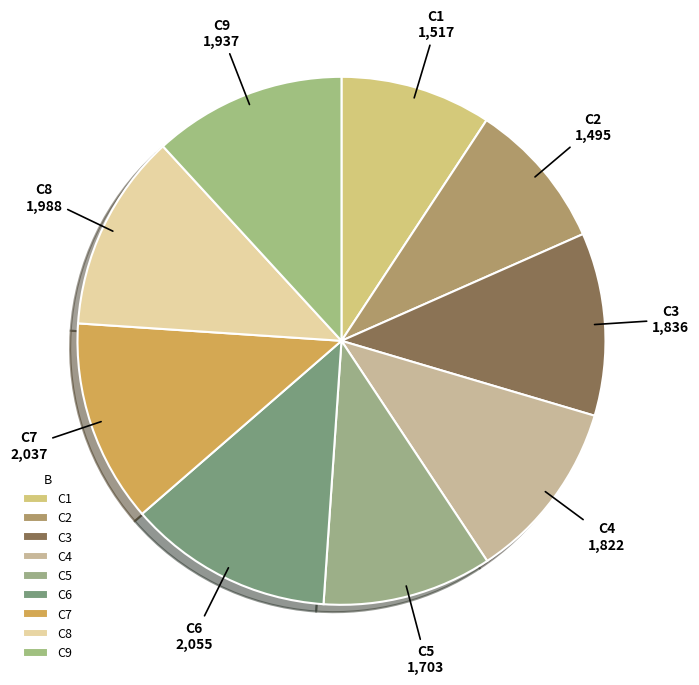

Do C2 and C6 together represent more than half of the pie?

No